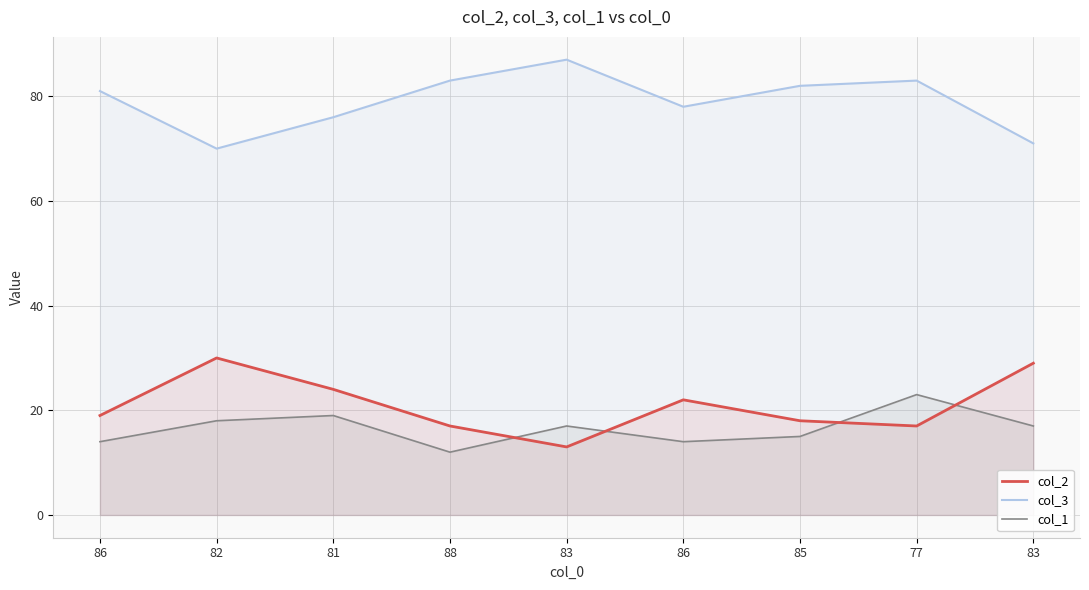

True or false: col_1 has more than 1 points higher than both neighbors.

True